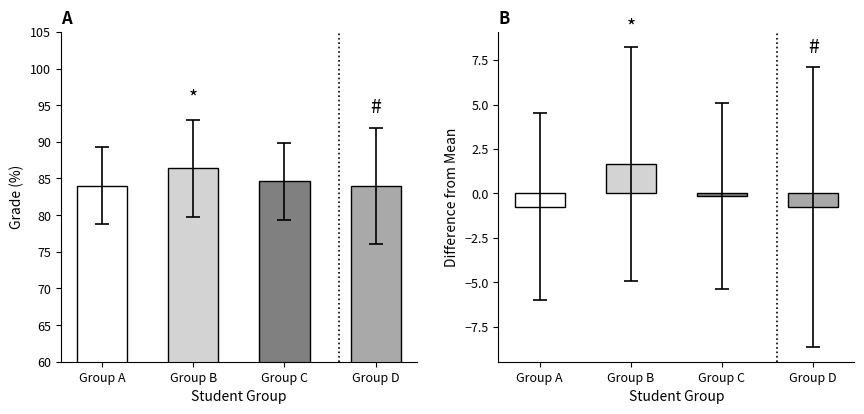

What is the highest value of the grade series?

86.4